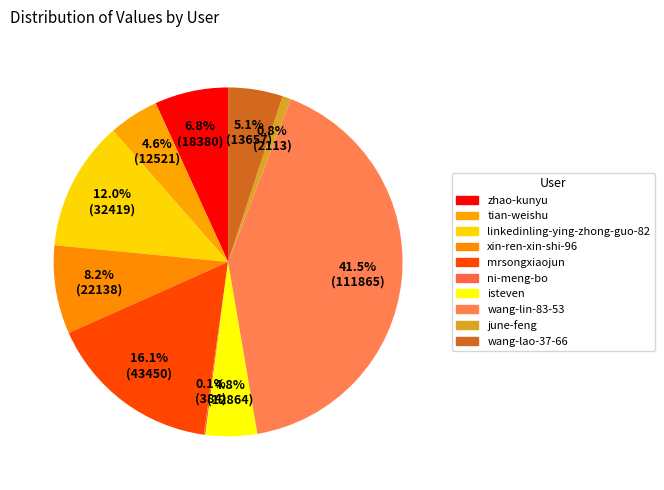

Is there any slice that represents more than half of the pie?

No